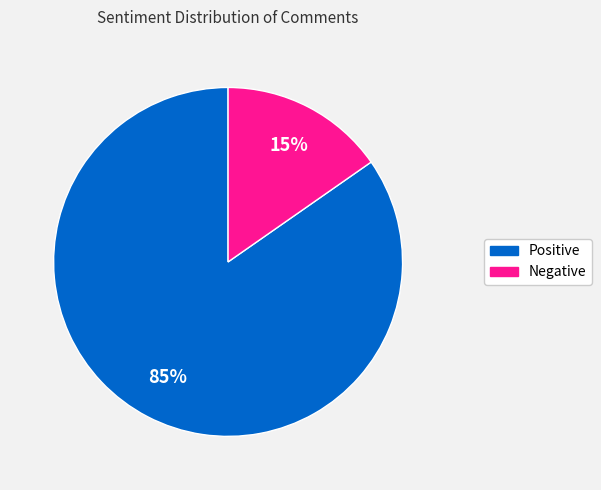

To the nearest percent, what is the average slice percentage?

50%